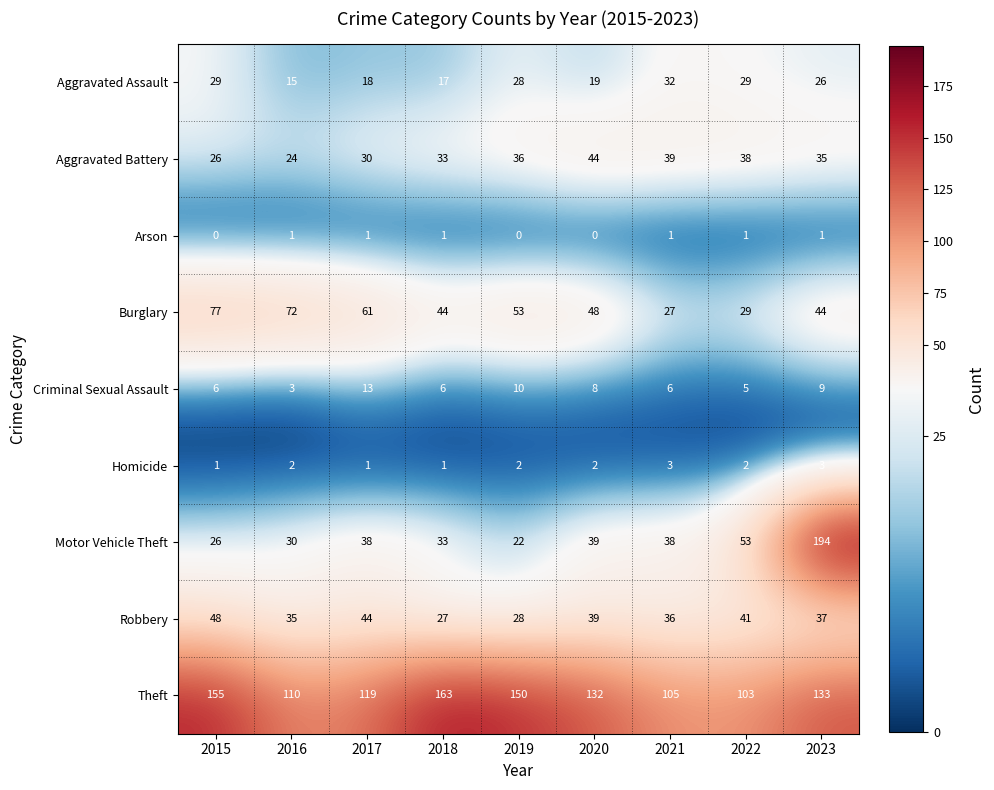

What is the difference between the highest and lowest values at 2023?

193